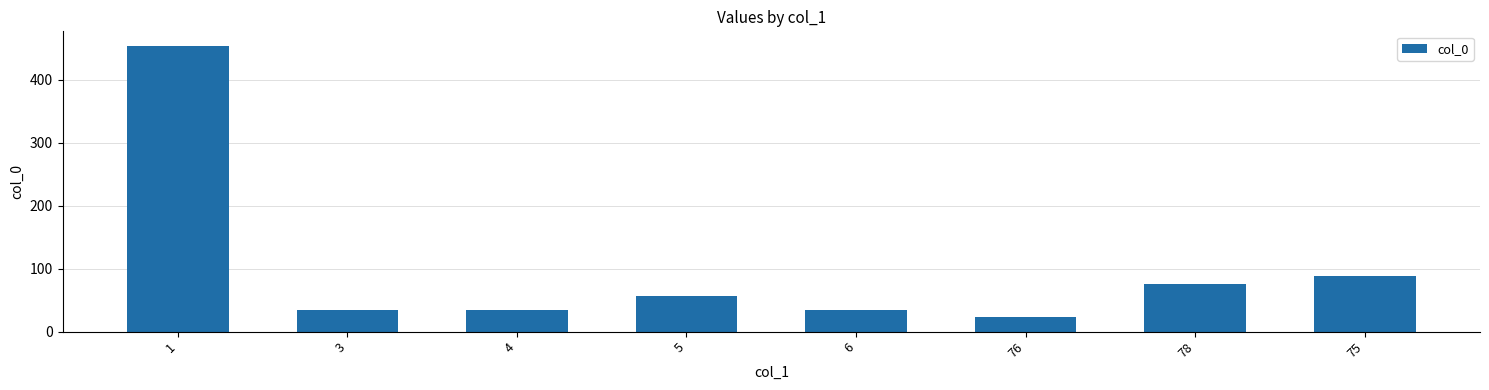

What is the maximum value shown in the chart?

454